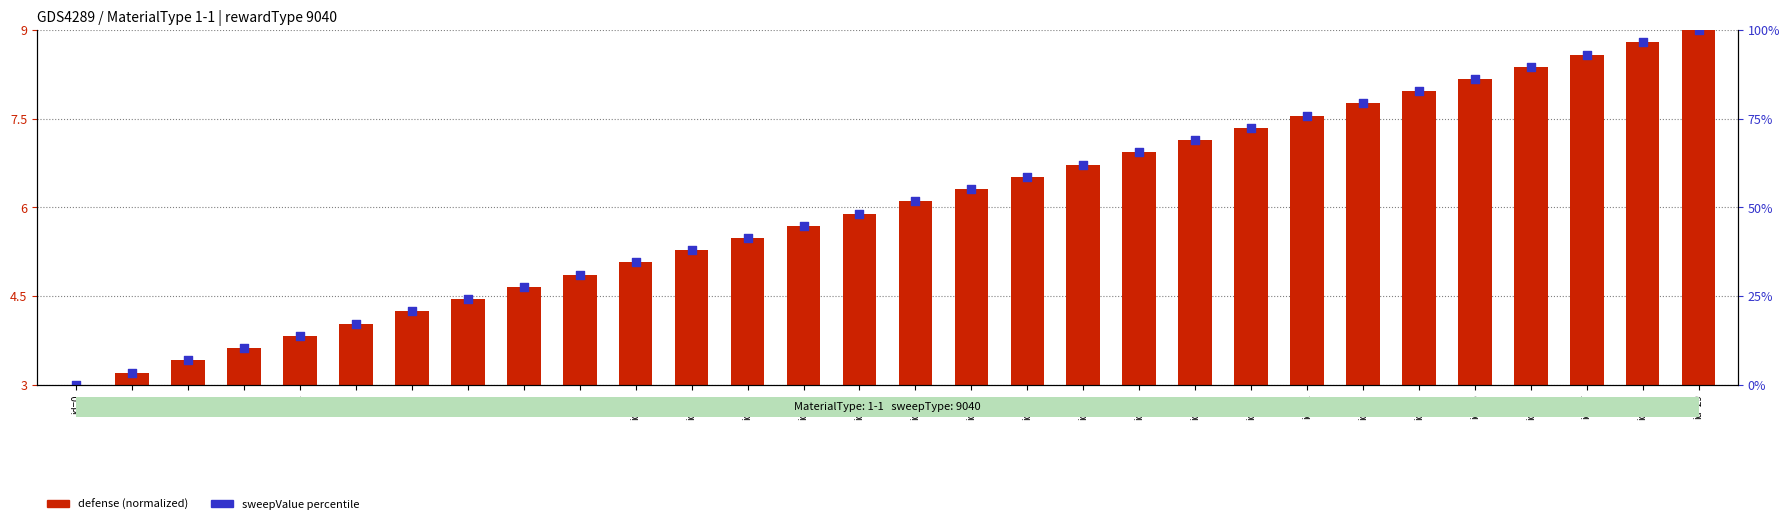

What are all the series names shown in the legend?

defense (normalized), sweepValue percentile